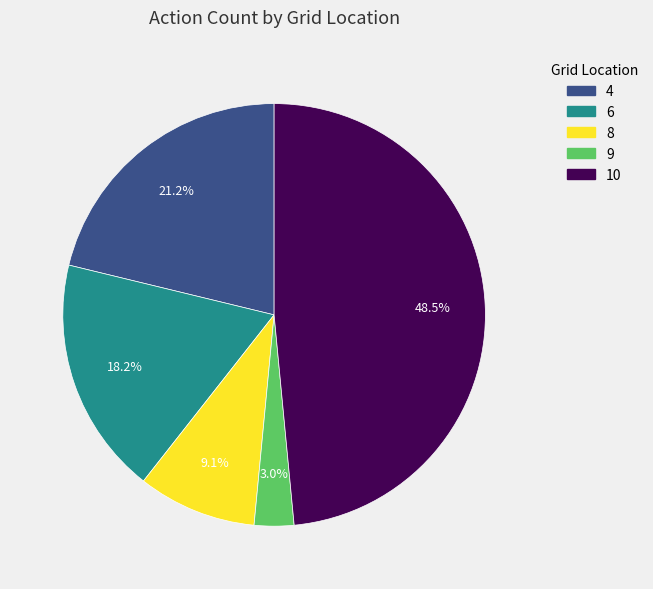

To the nearest percent, what is the average slice percentage?

20%